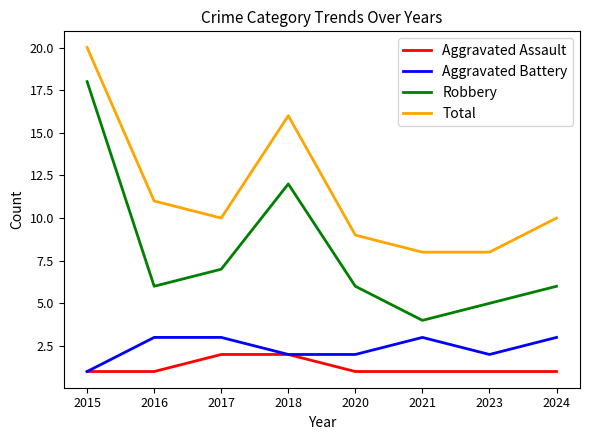

What is the difference between the highest and lowest values at 2017?

8